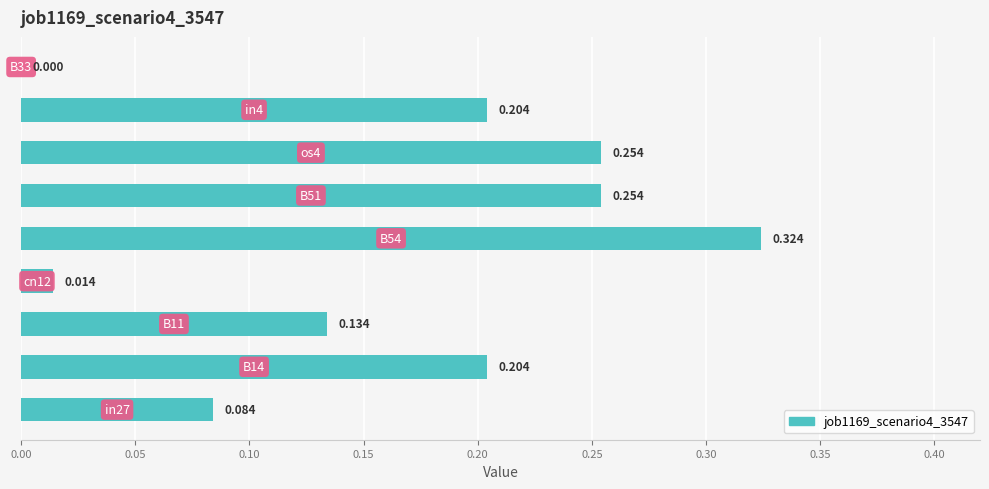

Count the number of data series in this chart.

1